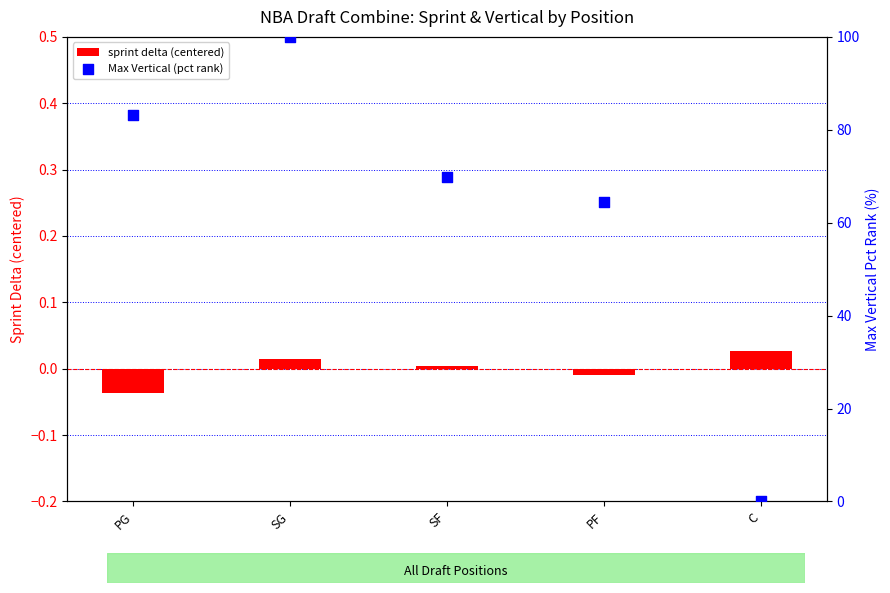

Is the value of sprint delta (centered) at C greater than the value of Max Vertical (pct rank) at SG?

No